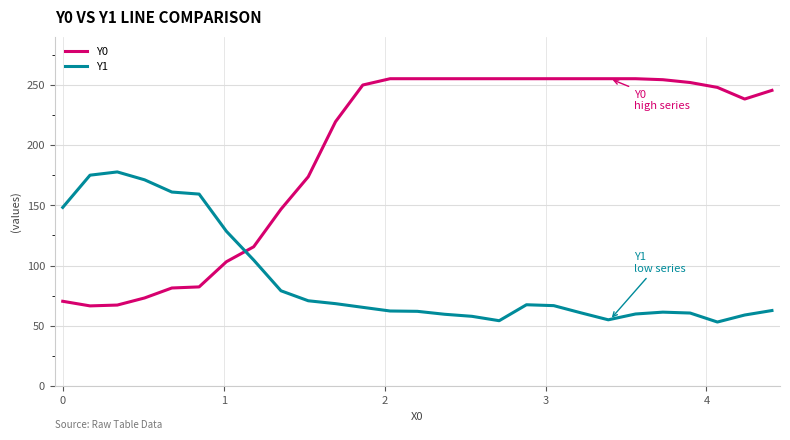

True or false: Y0 and Y1 cross at least once.

True